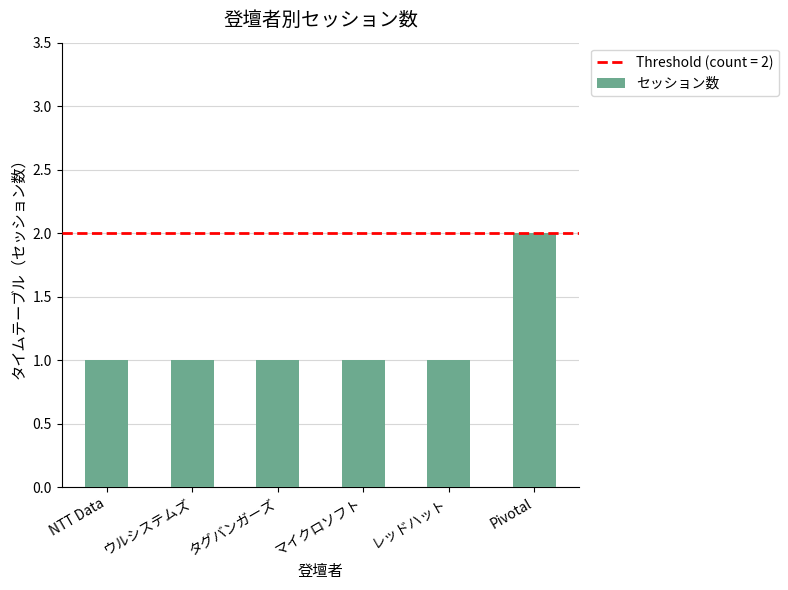

What is the average value?

1